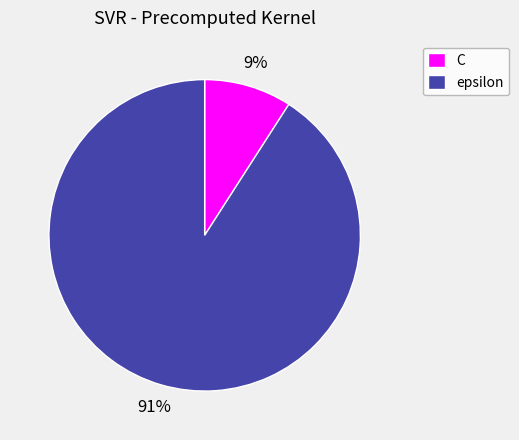

Is the sum of C and epsilon greater than half?

Yes